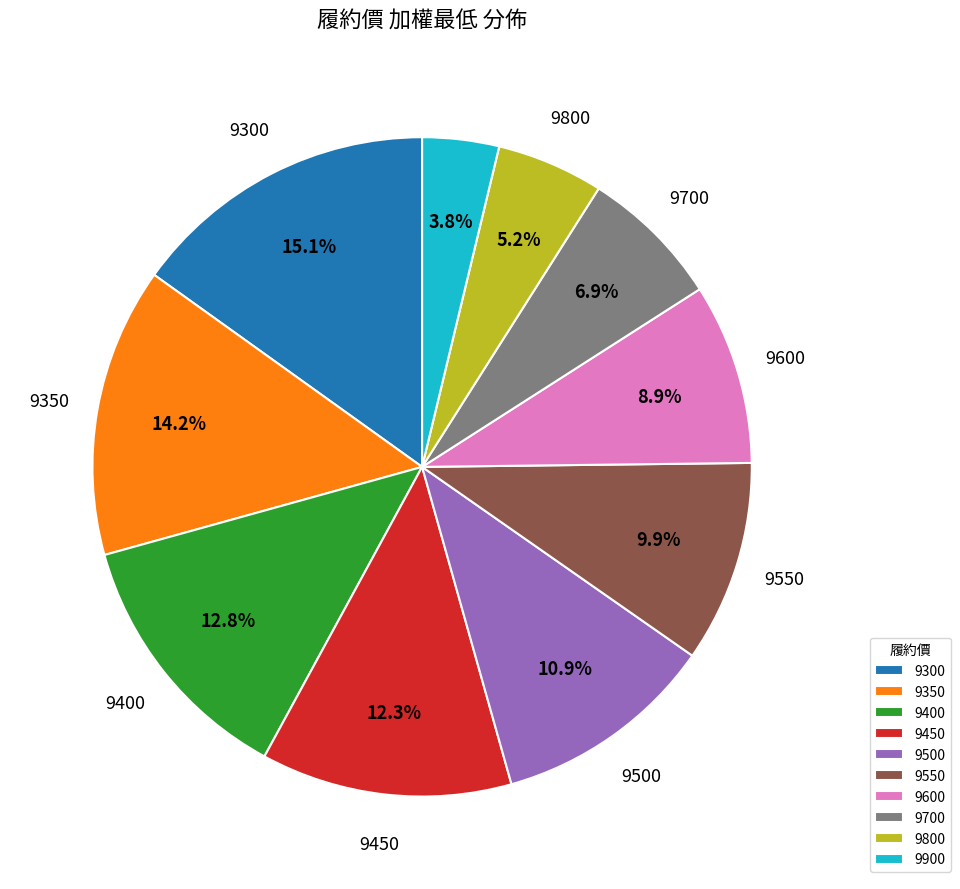

Does 9900 account for over 50% of the chart?

No